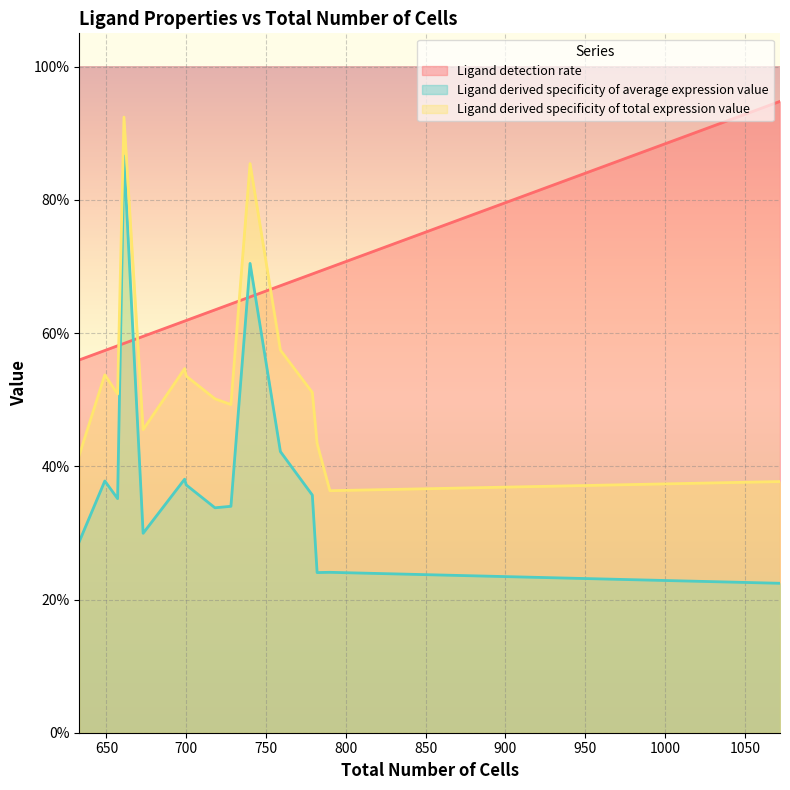

True or false: Ligand derived specificity of total expression value and Ligand derived specificity of average expression value cross at least once.

False